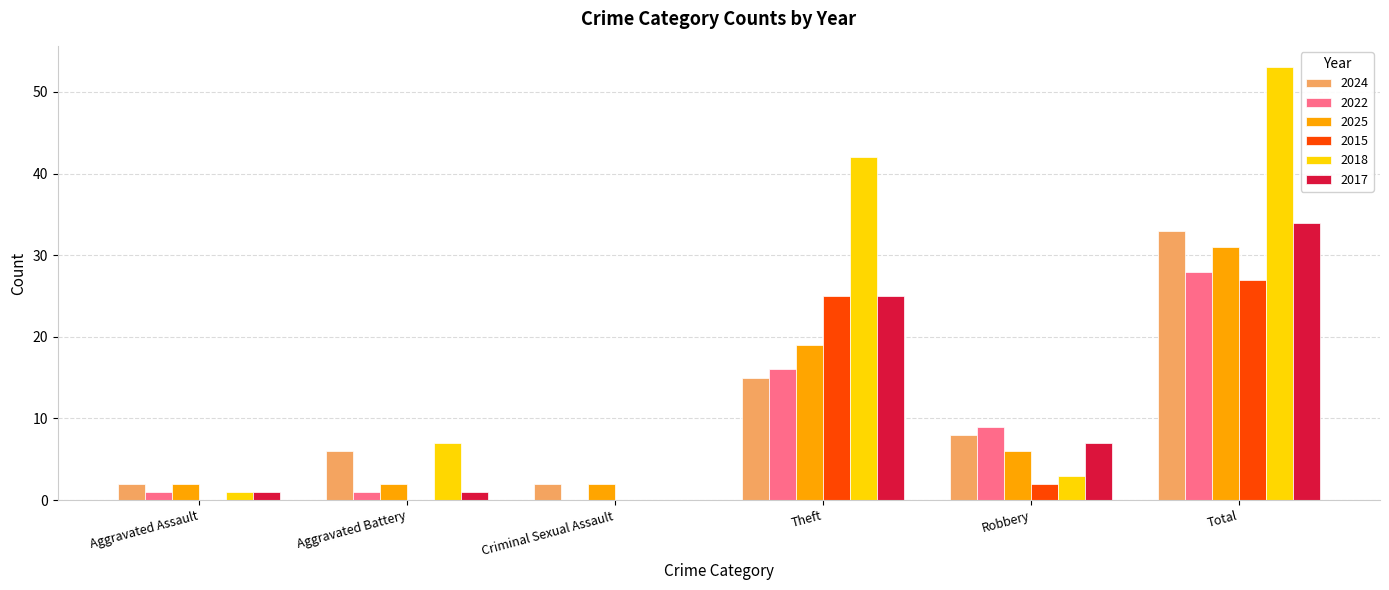

Is it true that 2018 equals 7 at Aggravated Battery?

True